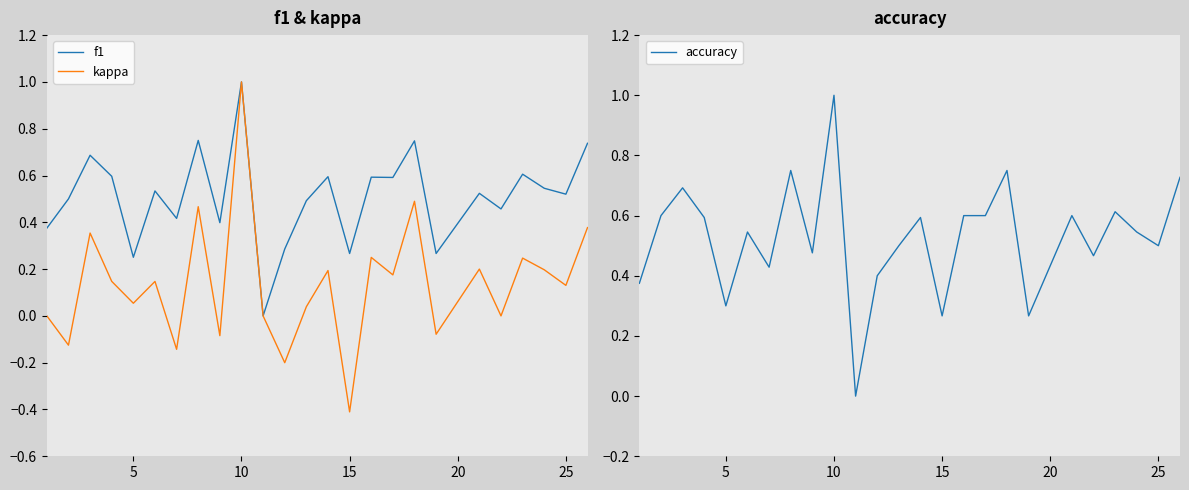

What are all the series names shown in the legend?

f1, kappa, accuracy